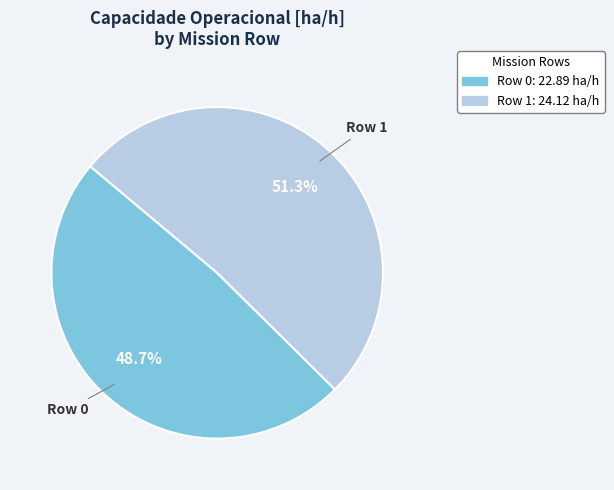

What is the largest slice in the pie chart?

Row 1